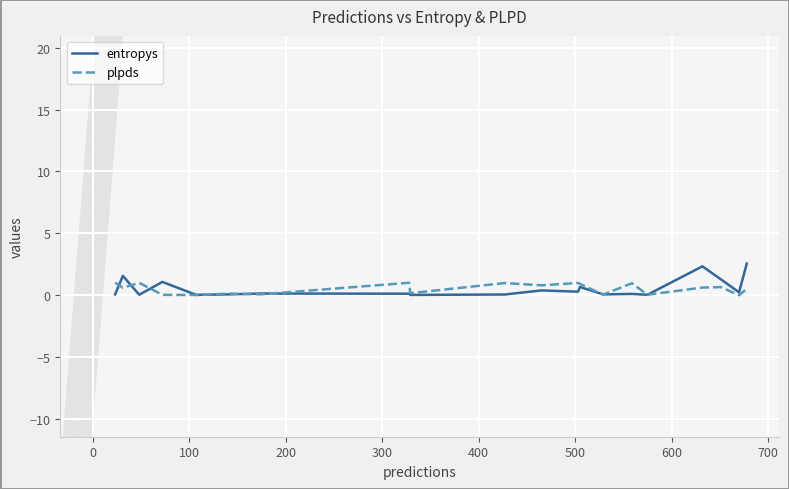

List the series in order of their peak value, highest first.

entropys, plpds